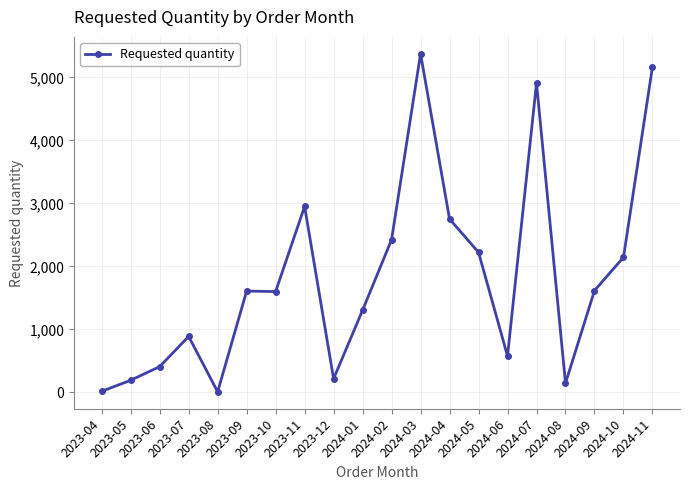

What is the maximum value shown in the chart?

5376